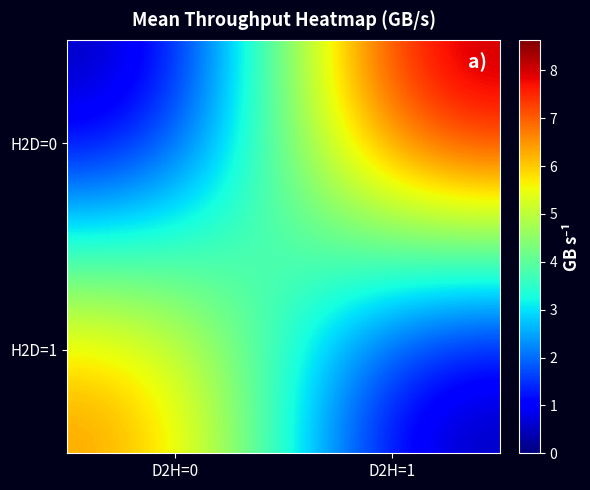

What is the spread (max minus min) of values at D2H=1?

8.6